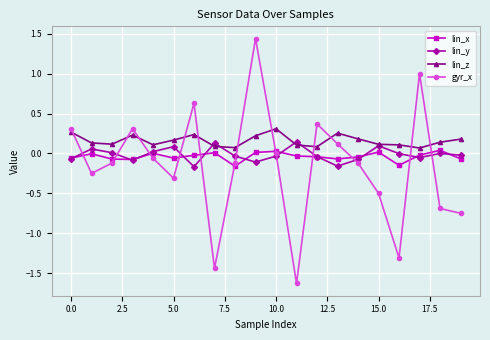

True or false: lin_z has more than 0 points higher than both neighbors.

True